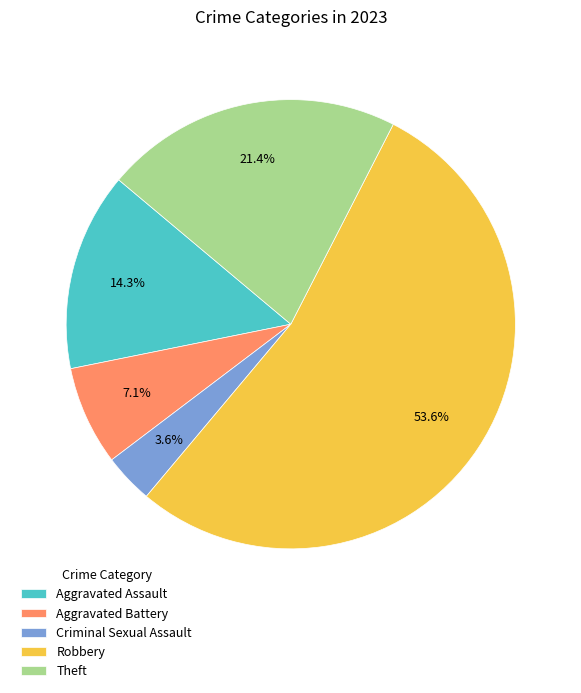

What is the ratio of the value at Criminal Sexual Assault to the value at Robbery?

0.1